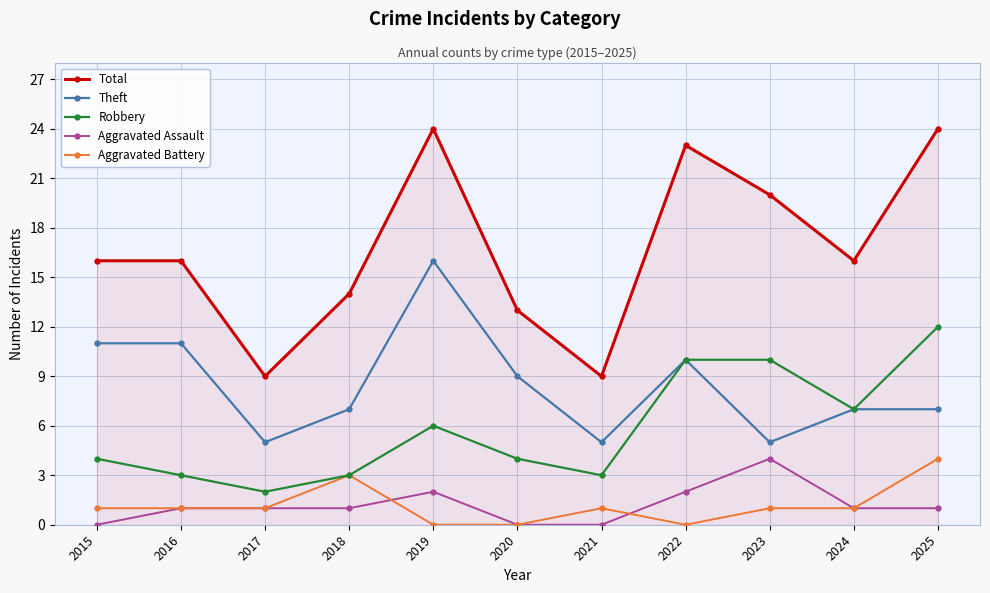

What is the difference between the Aggravated Assault values at 2021 and 2016?

1